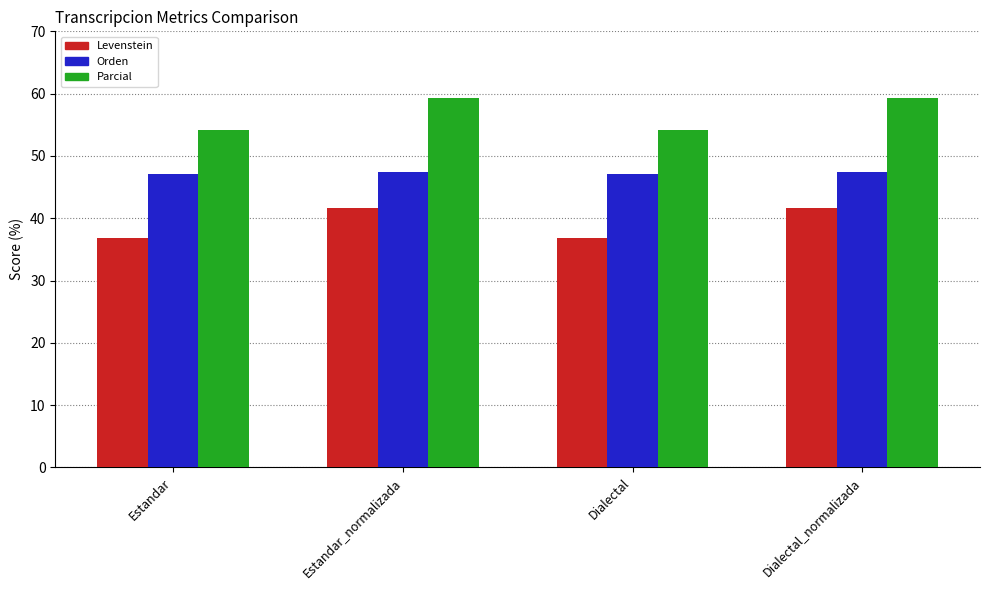

True or false: Levenstein has a value of 20.8 at Dialectal.

False